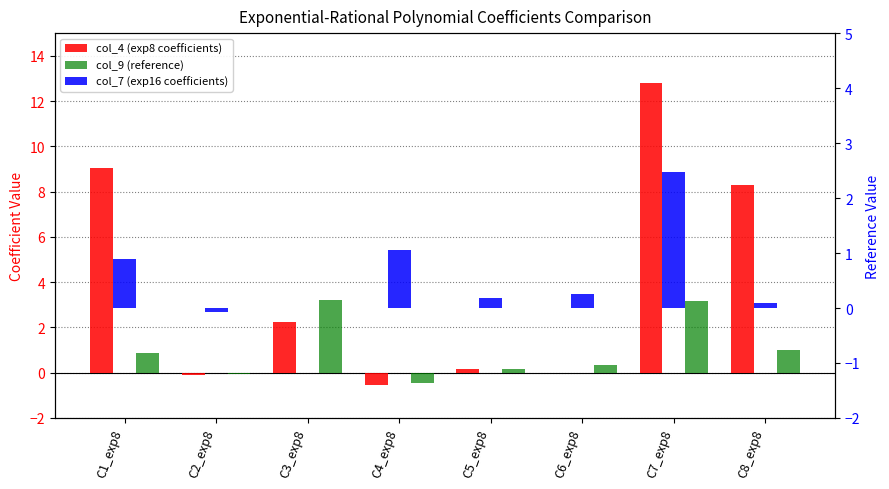

What is the difference between the second highest and minimum values in the col_4 (exp8 coefficients) series?

9.6